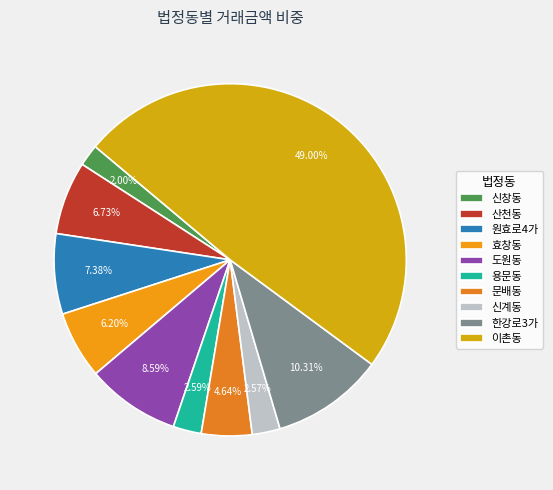

Between 도원동 and 이촌동, which is larger?

이촌동